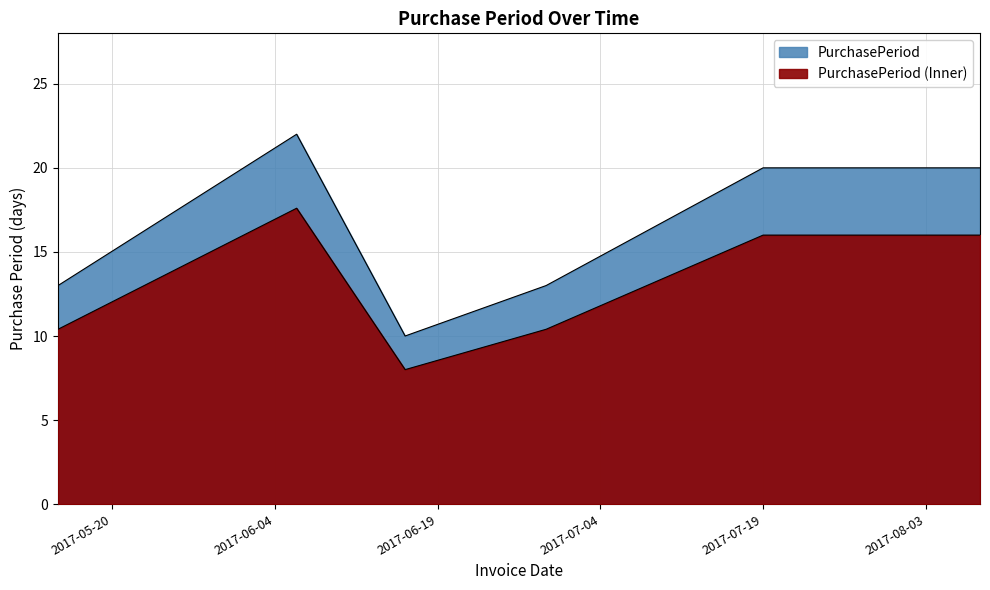

Count the number of values greater than 16.

1